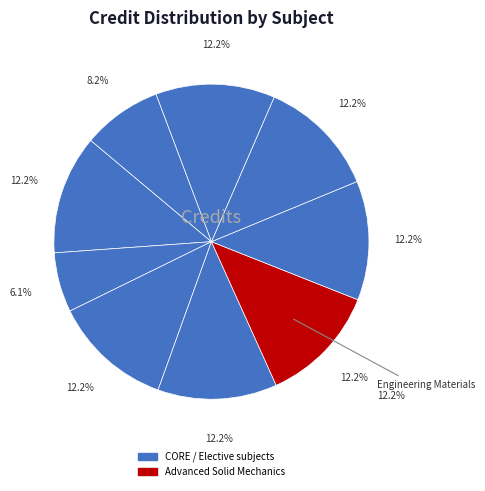

Count the number of slices in the pie.

9